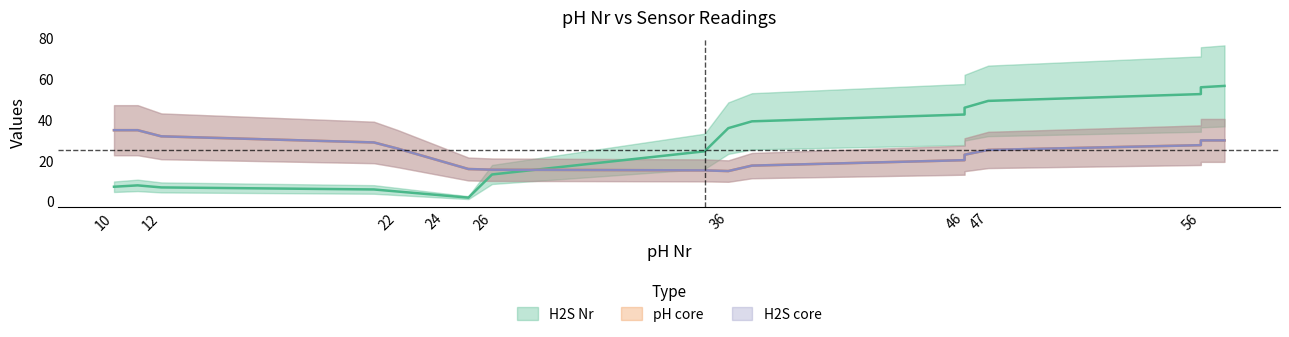

Does the chart have visible grid lines?

No